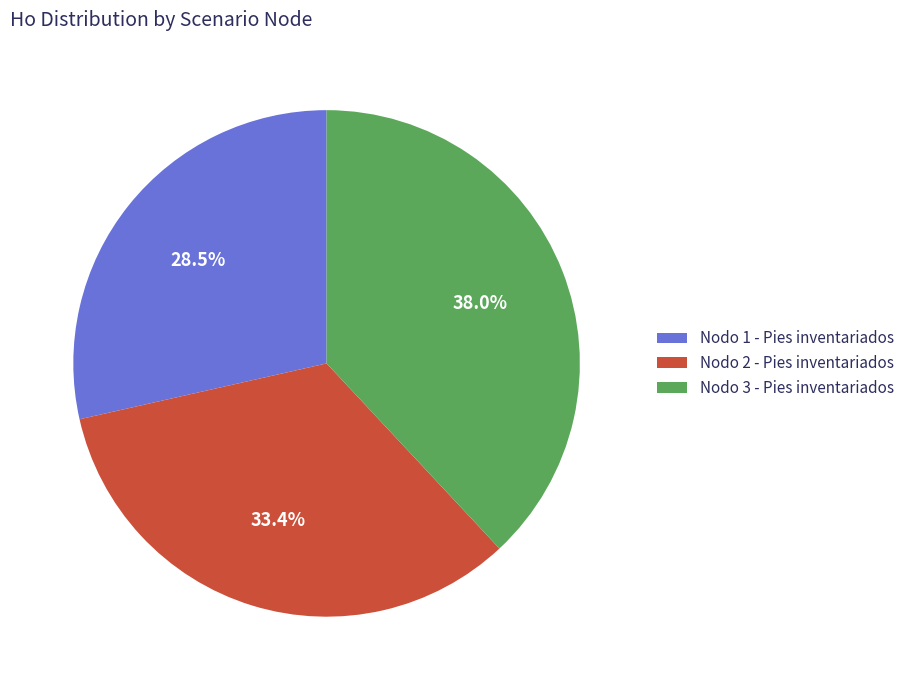

Does any single category account for the majority?

No